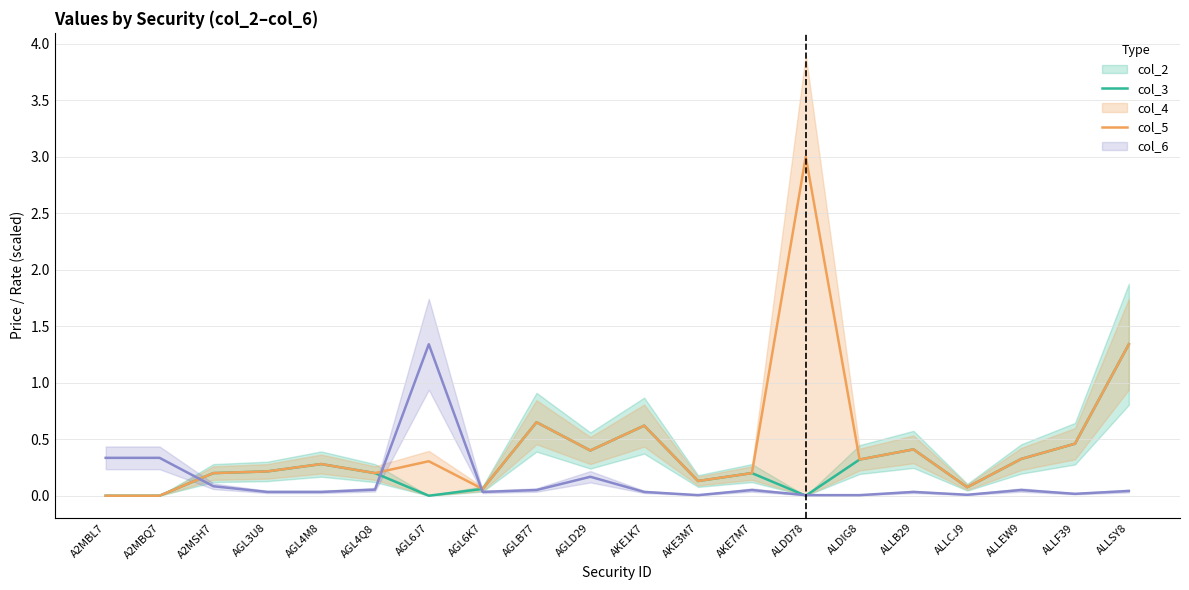

Is the value of col_3 at ALLCJ9 greater than the value of col_5 at AGLB77?

No